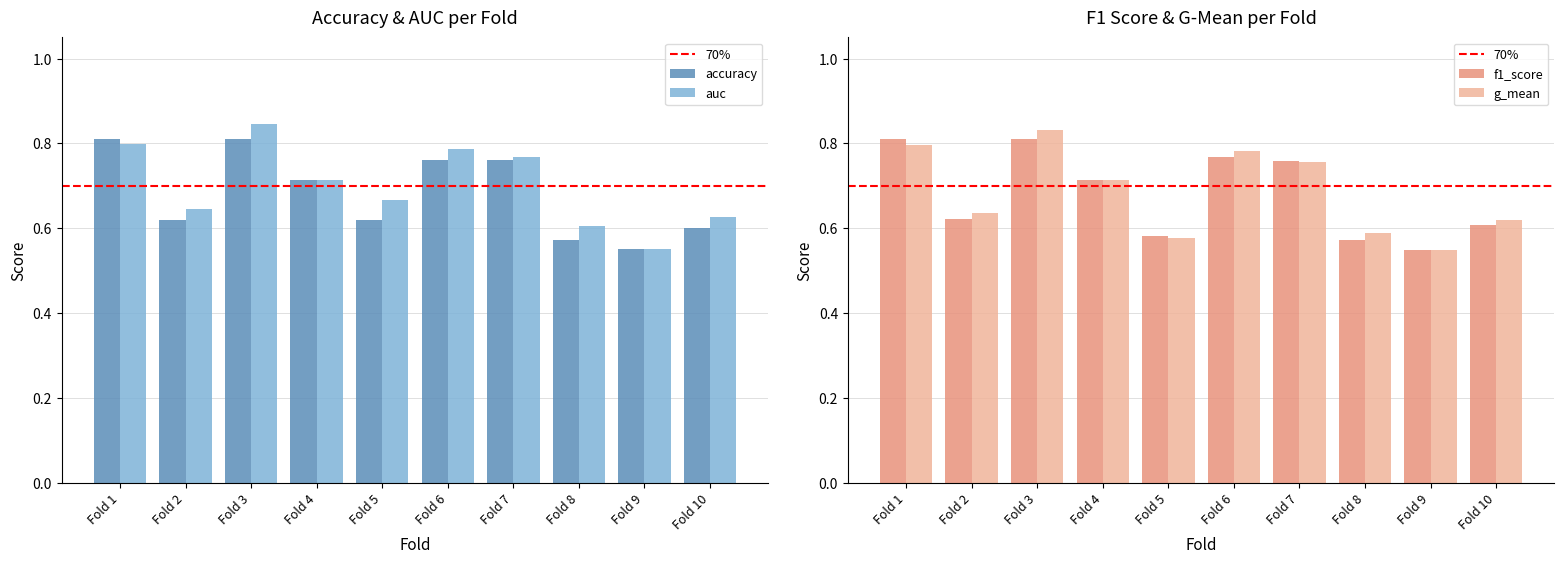

Does the chart contain stacked bars?

No